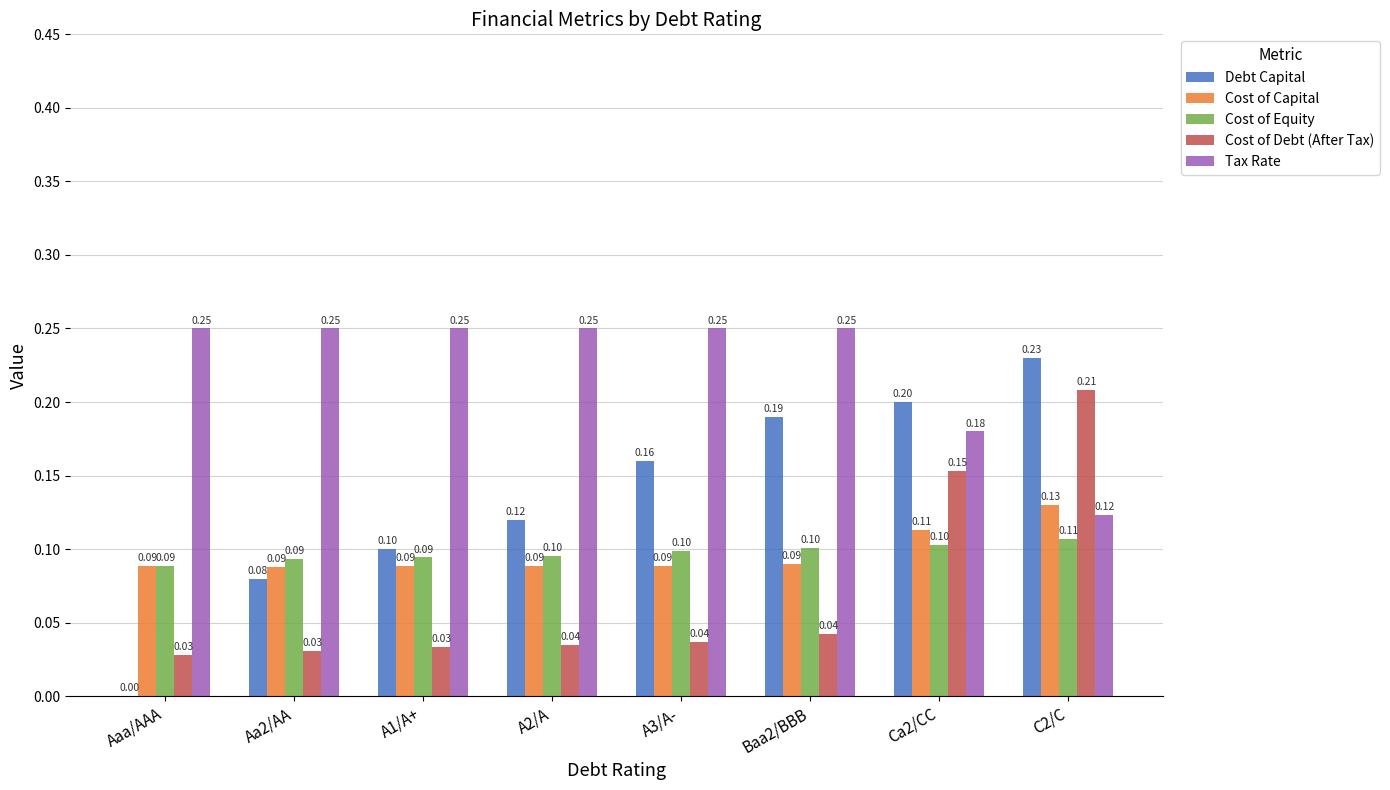

Which series changed the most between Aaa/AAA and Ca2/CC?

Debt Capital